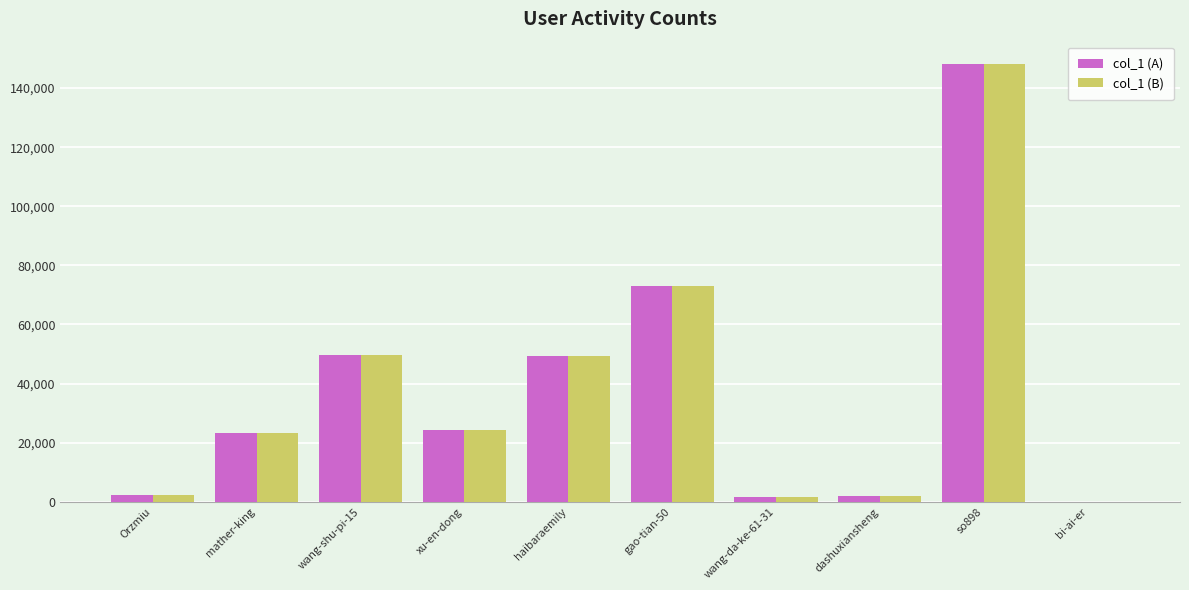

Are the bars grouped side by side (vs. stacked)?

Yes